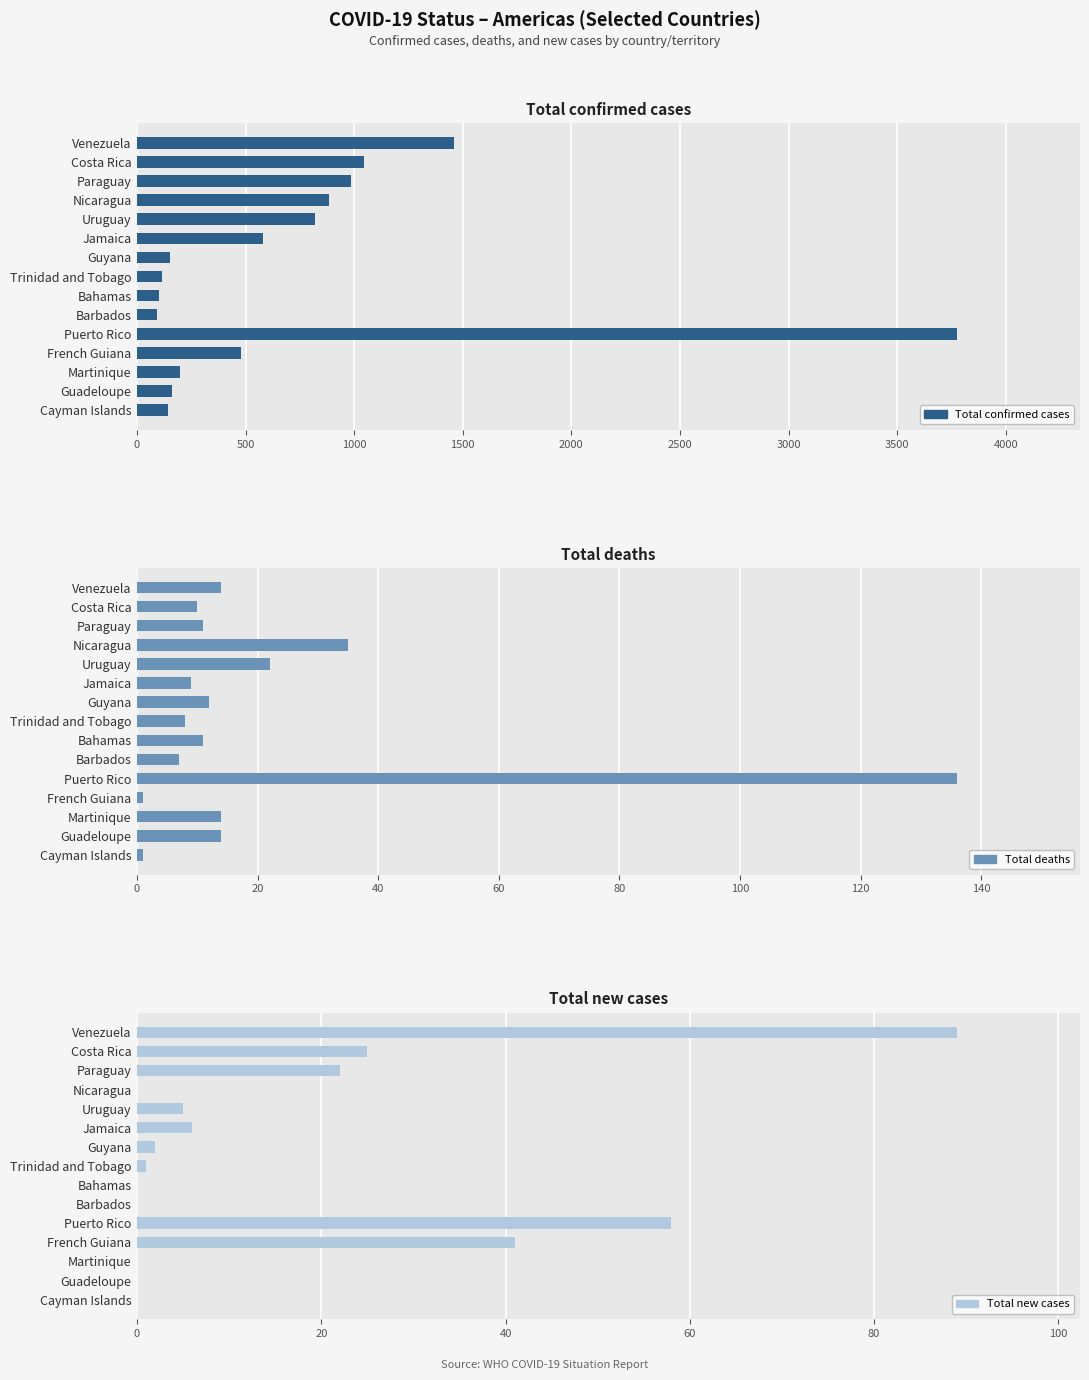

Between Bahamas and Martinique, which series saw the biggest shift?

Total confirmed cases